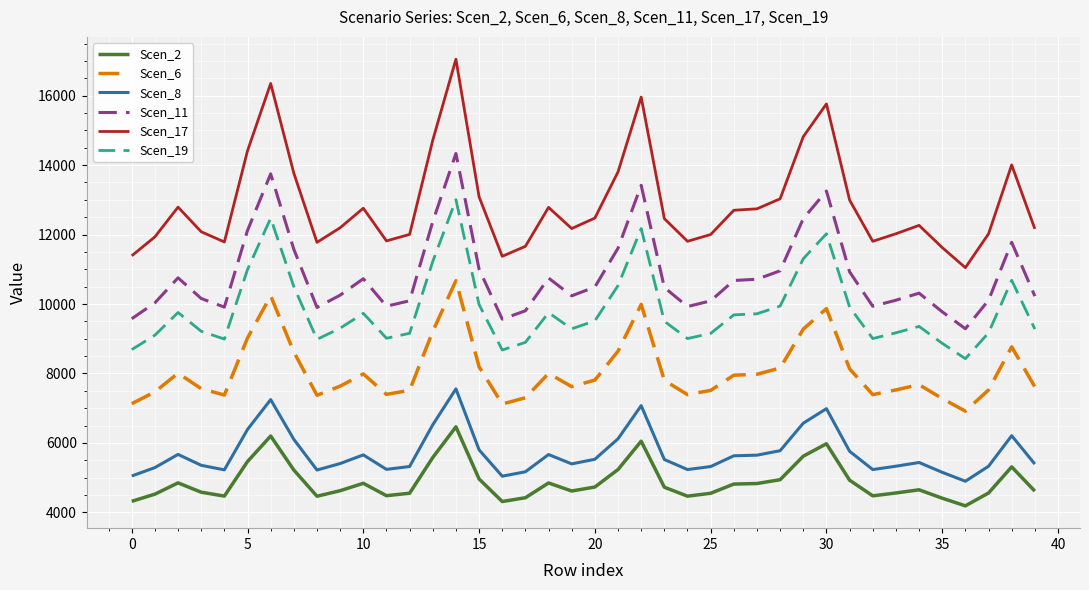

Rank the series by their maximum value, from highest to lowest.

Scen_17, Scen_11, Scen_19, Scen_6, Scen_8, Scen_2